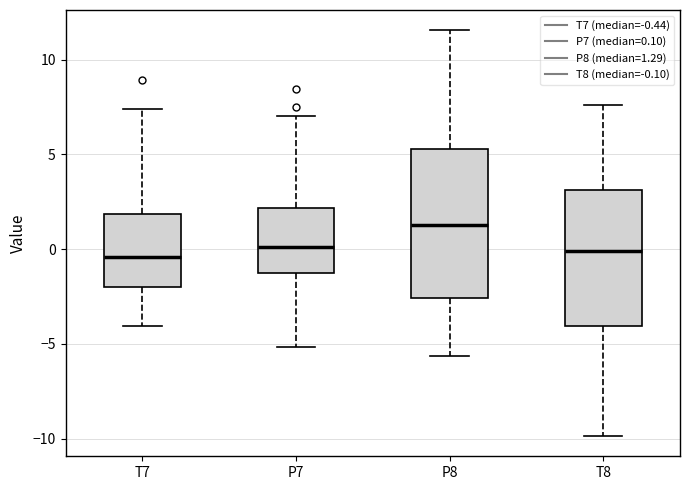

Reading left to right, transcribe this box plot: for each box, give where its median line is, the range the box spans, and where its two whiskers end, as read against the y-axis. The values are not printed on the chart, so give them approximately, as read against the axis.

T7: median -0.5, box -2.0 to 2.0, whiskers -4.0 to 7.5
P7: median 0.0, box -1.5 to 2.0, whiskers -5.0 to 7.0
P8: median 1.5, box -2.5 to 5.5, whiskers -5.5 to 11.5
T8: median 0.0, box -4.0 to 3.0, whiskers -10.0 to 7.5